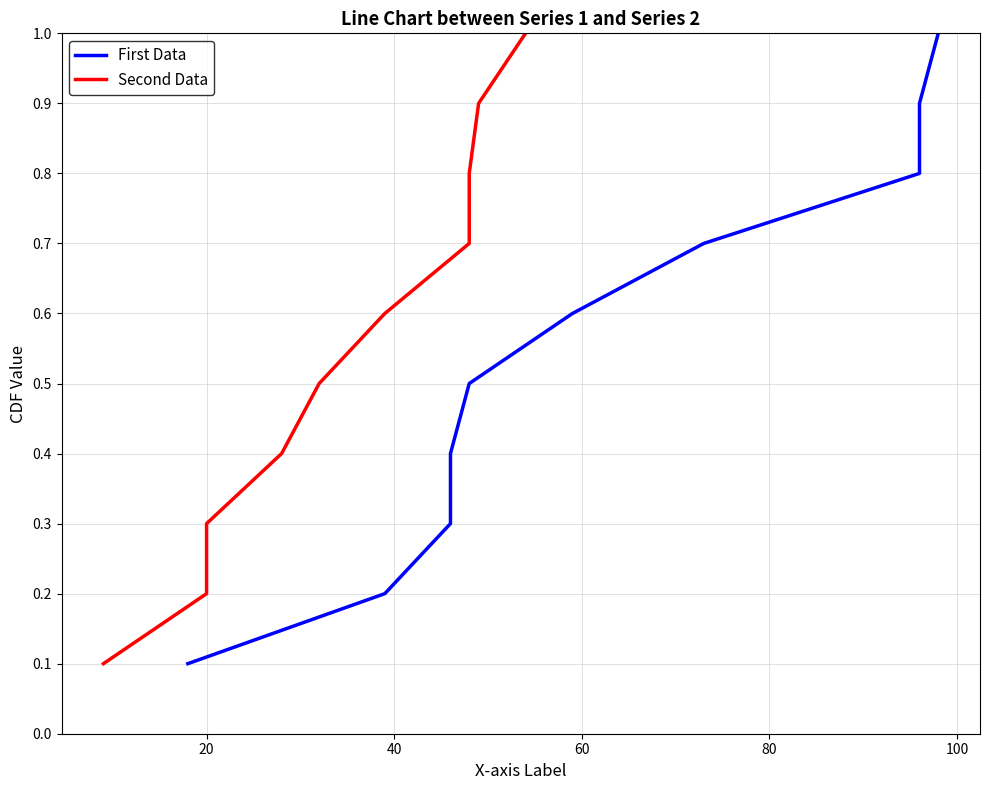

Rank the series by their maximum value, from lowest to highest.

First Data, Second Data